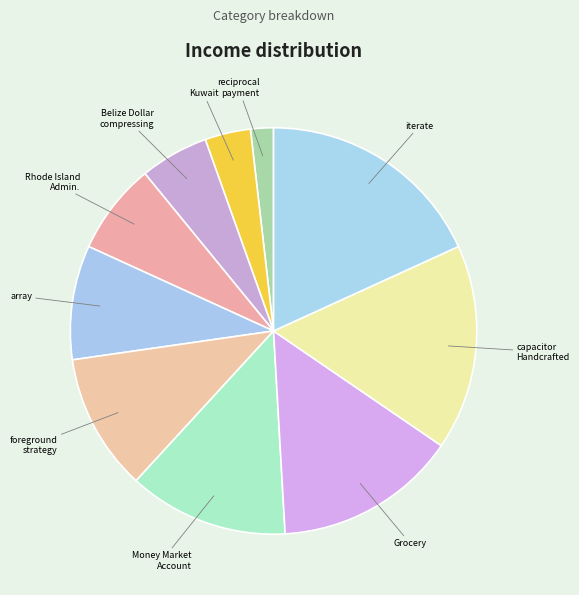

How many slices are in this pie chart?

10